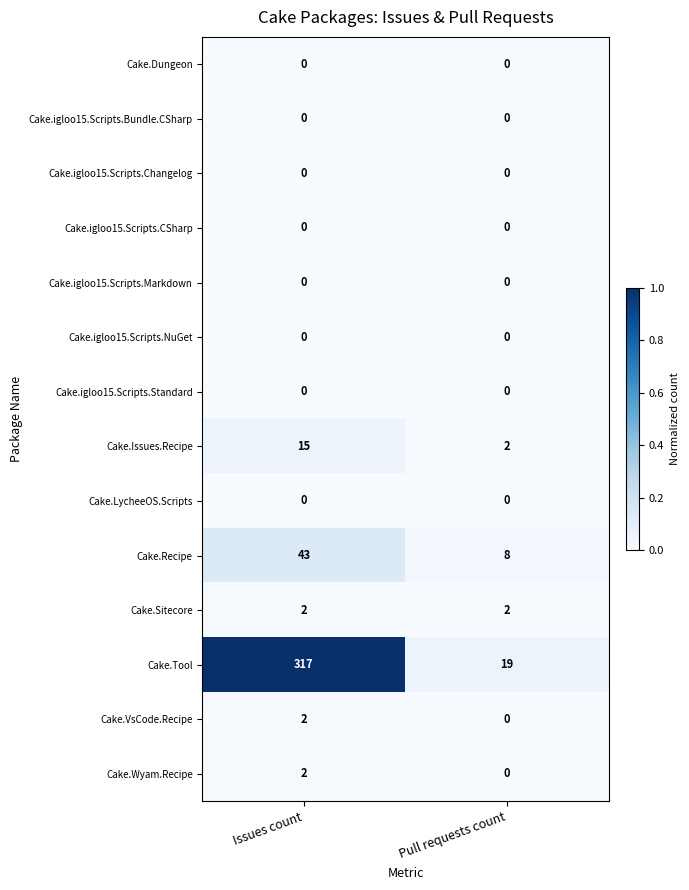

Which series has the largest total across all categories?

Cake.Tool